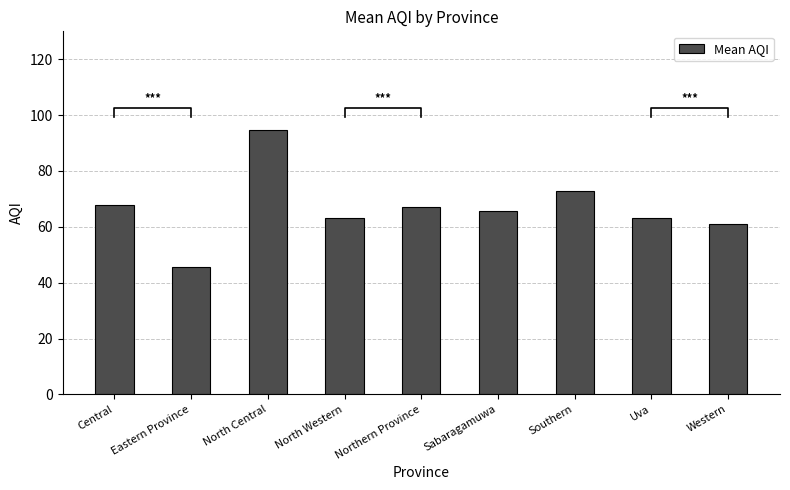

What is the change in value from Eastern Province to Northern Province?

+21.8